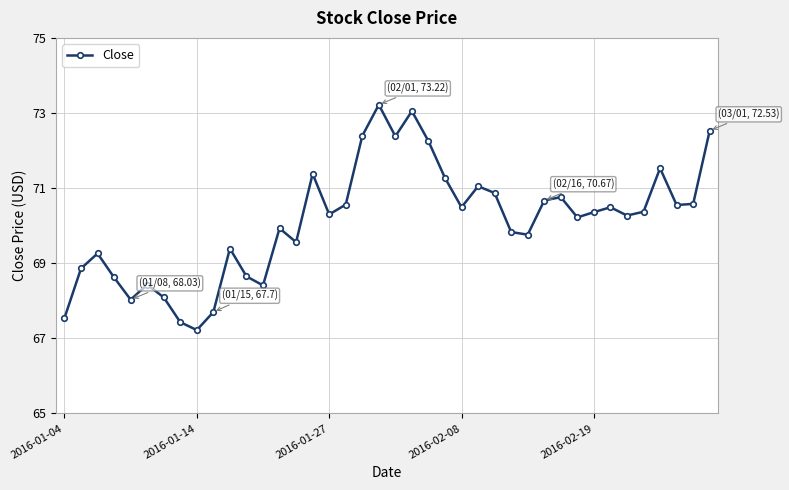

How many lines are shown in the chart?

1